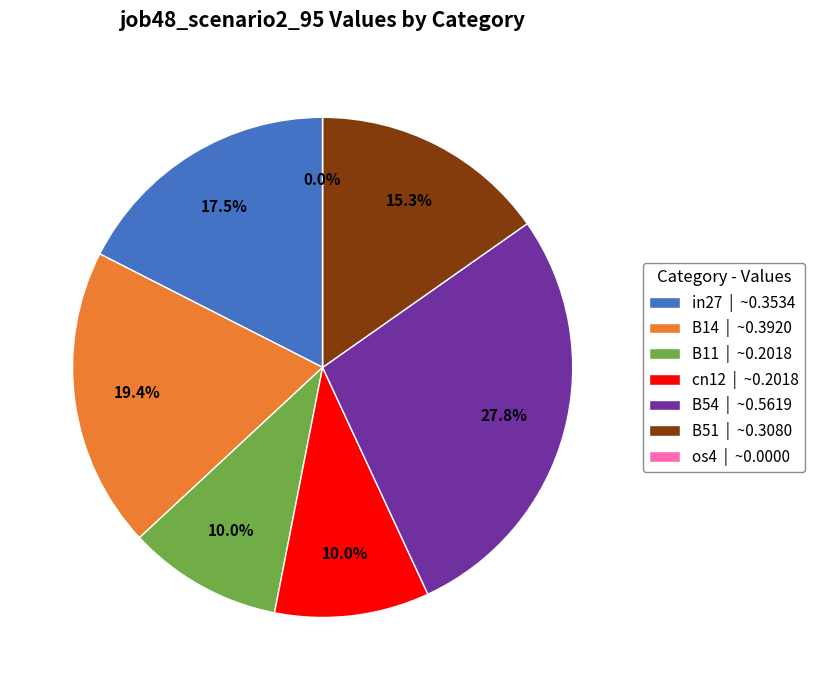

How many slices are in this pie chart?

7